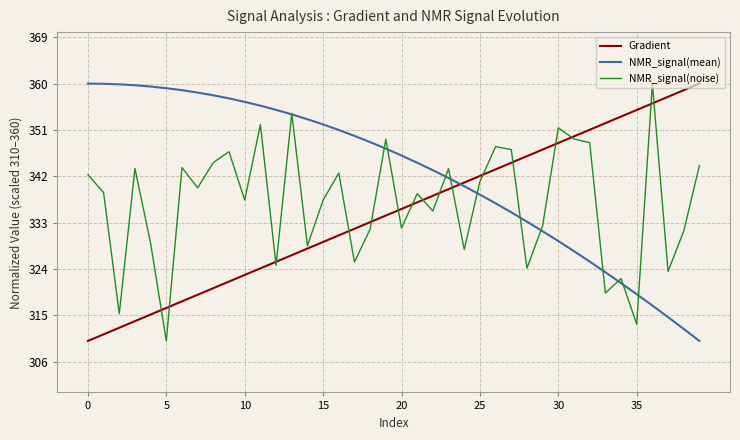

How many times do NMR_signal(mean) and Gradient cross each other?

1